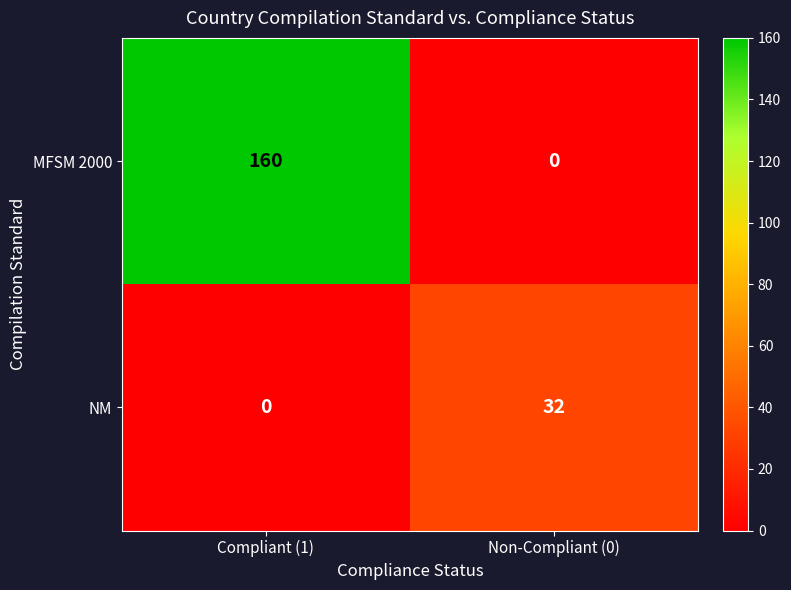

Reading right to left, list all the values displayed in this chart.

MFSM 2000: Non-Compliant (0)=0	Compliant (1)=160
NM: Non-Compliant (0)=32	Compliant (1)=0